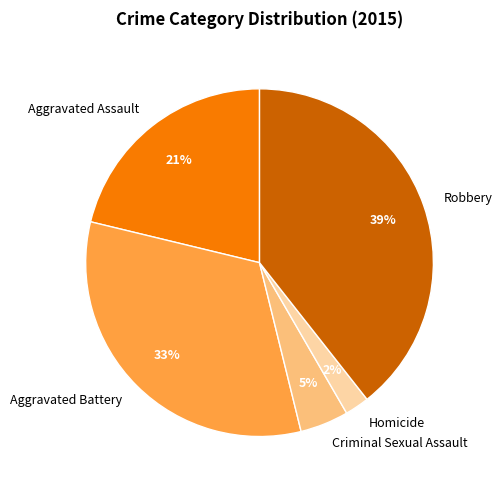

Rank the categories by value from highest to lowest.

Robbery, Aggravated Battery, Aggravated Assault, Criminal Sexual Assault, Homicide